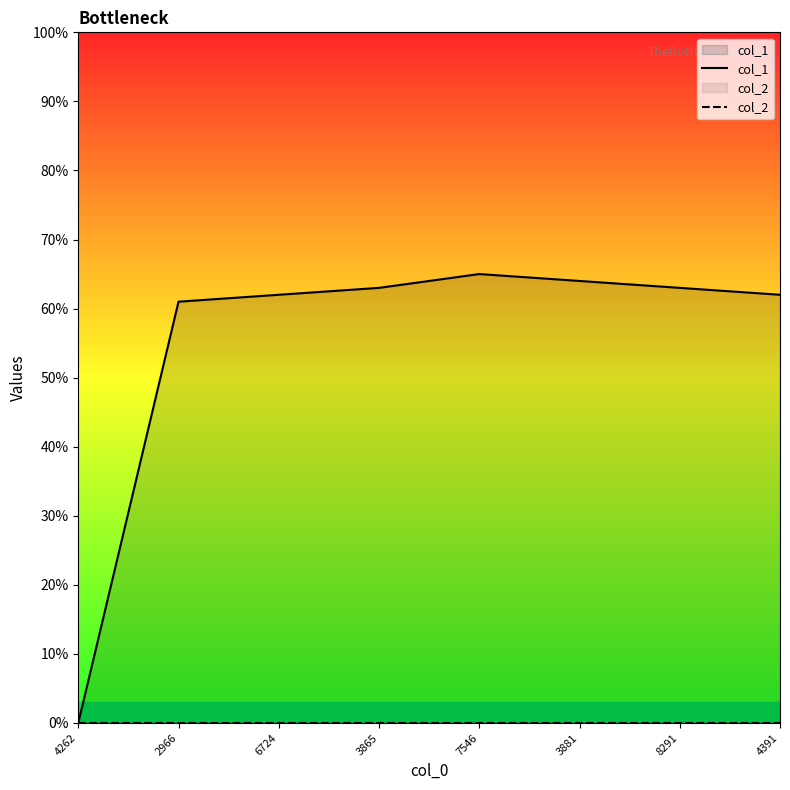

The col_1 series shows 63 at 3865. True or false?

True